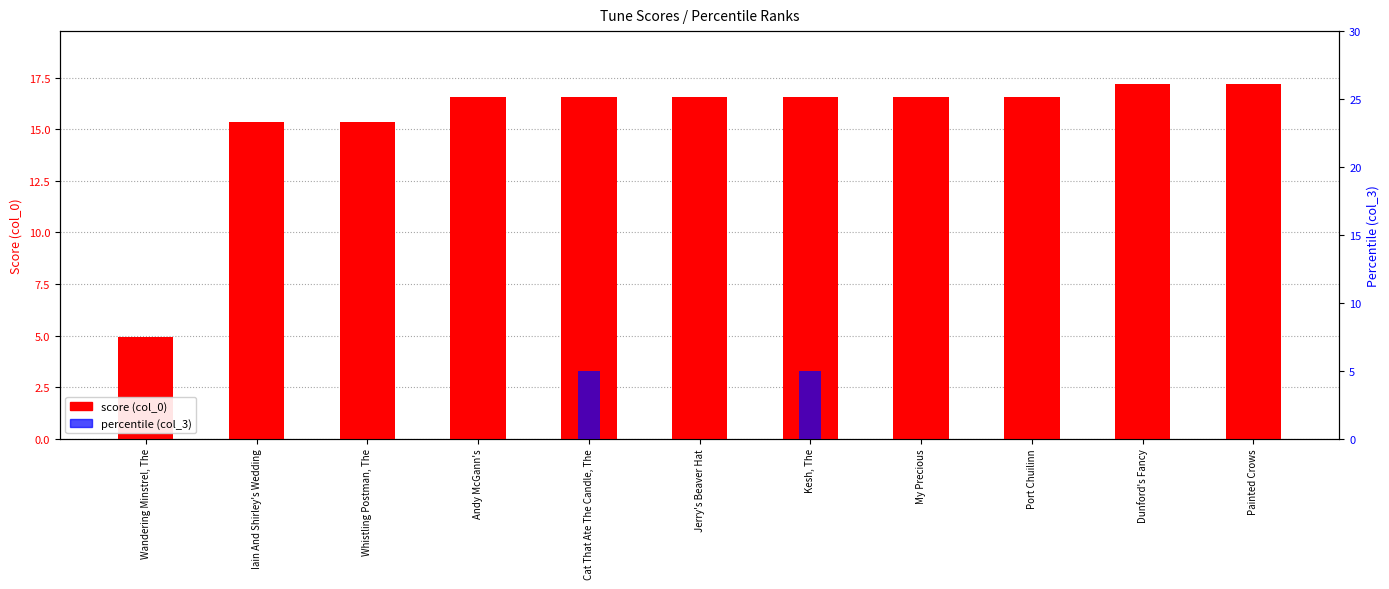

What is the maximum value shown in the chart?

17.2